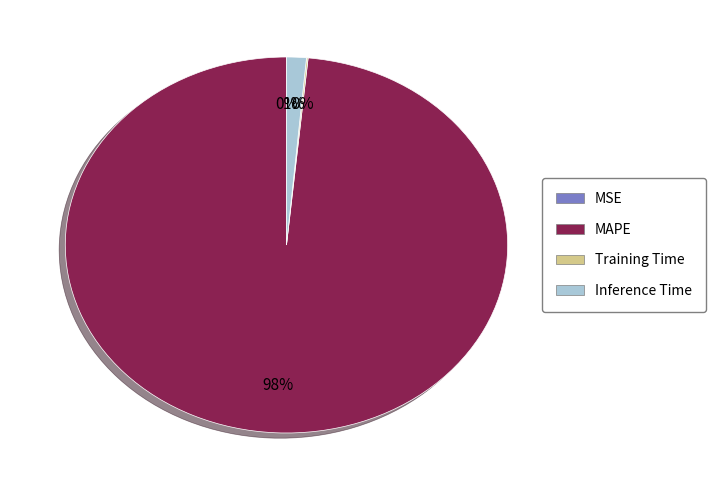

To the nearest percent, what is the average slice percentage?

25%